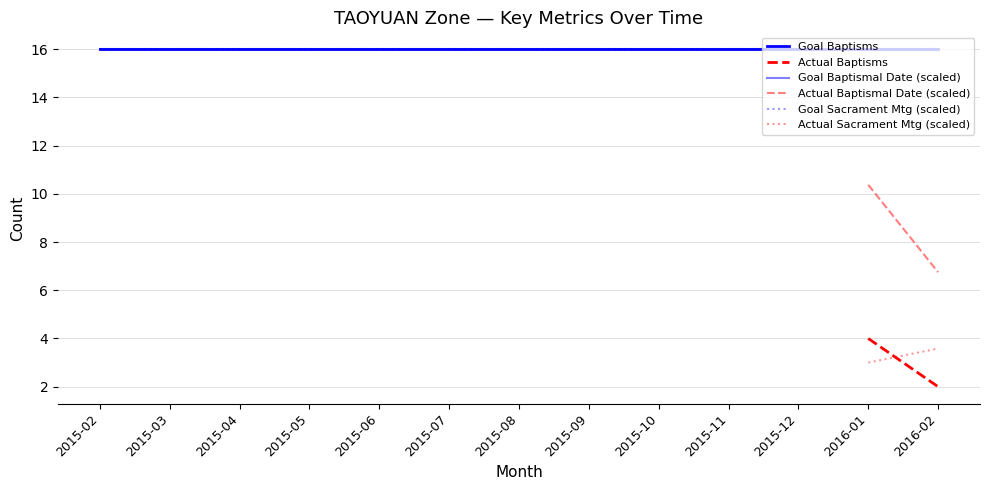

What are all the series names shown in the legend?

Goal Baptisms, Actual Baptisms, Goal Baptismal Date (scaled), Actual Baptismal Date (scaled), Goal Sacrament Mtg (scaled), Actual Sacrament Mtg (scaled)